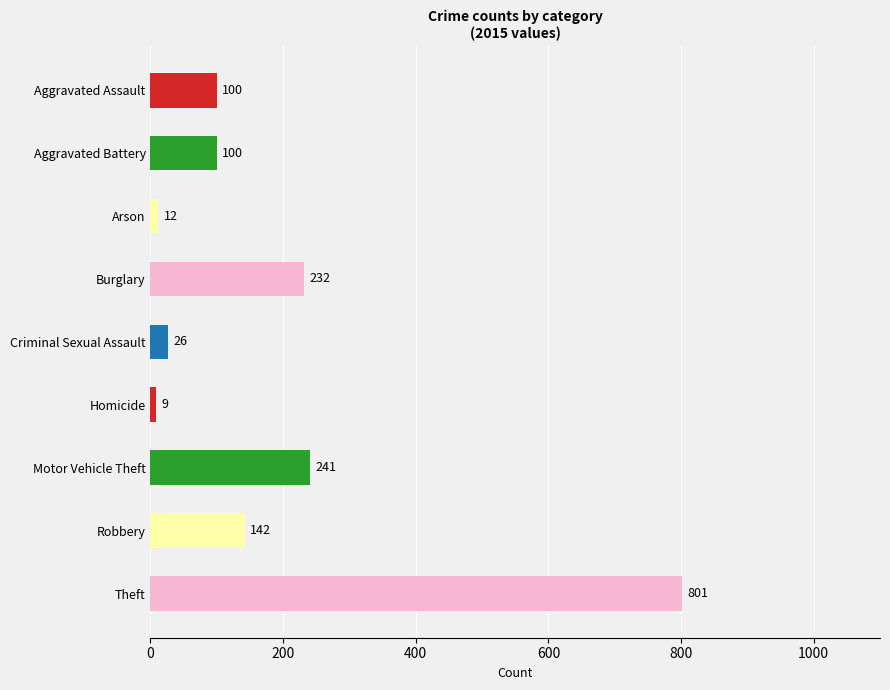

At which category does the chart reach its peak across all series?

Theft